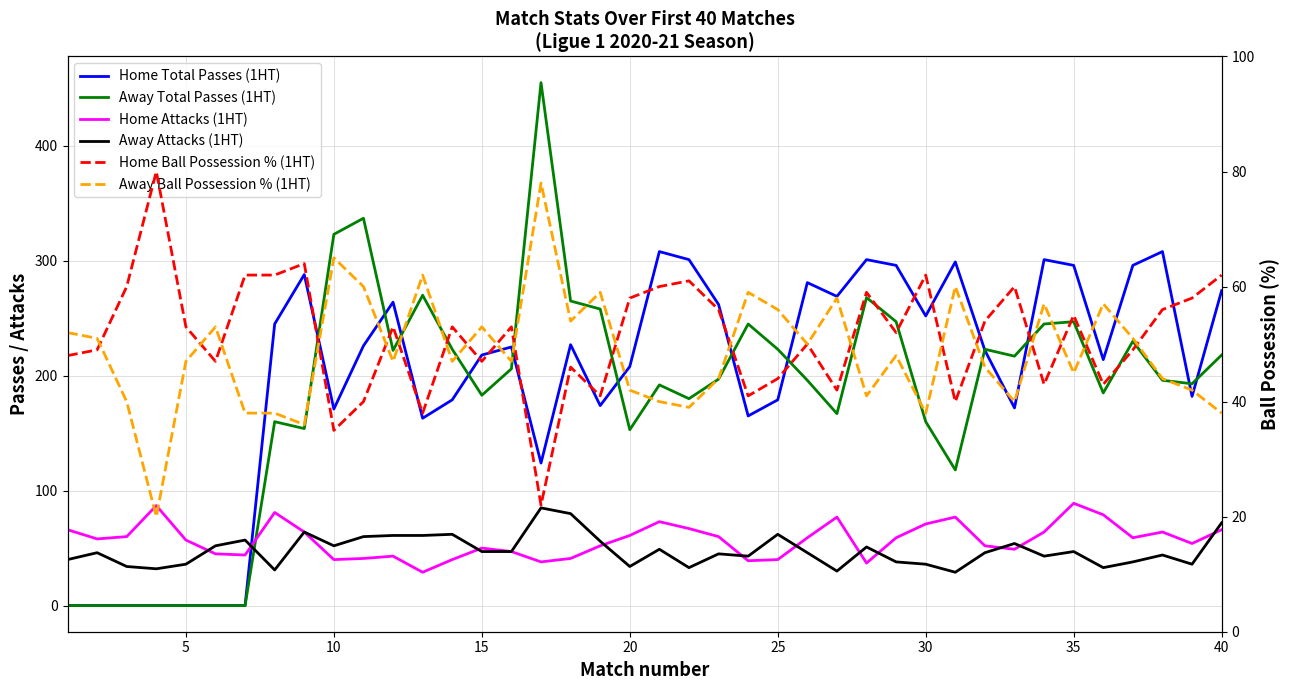

Which series has the widest spread of values?

Away Total Passes (1HT)